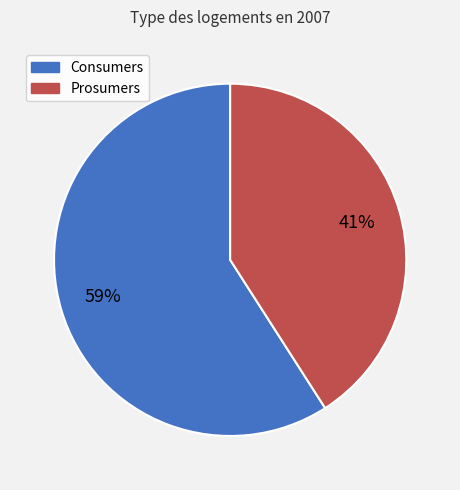

The Prosumers slice represents 41% of the pie. True or false?

True